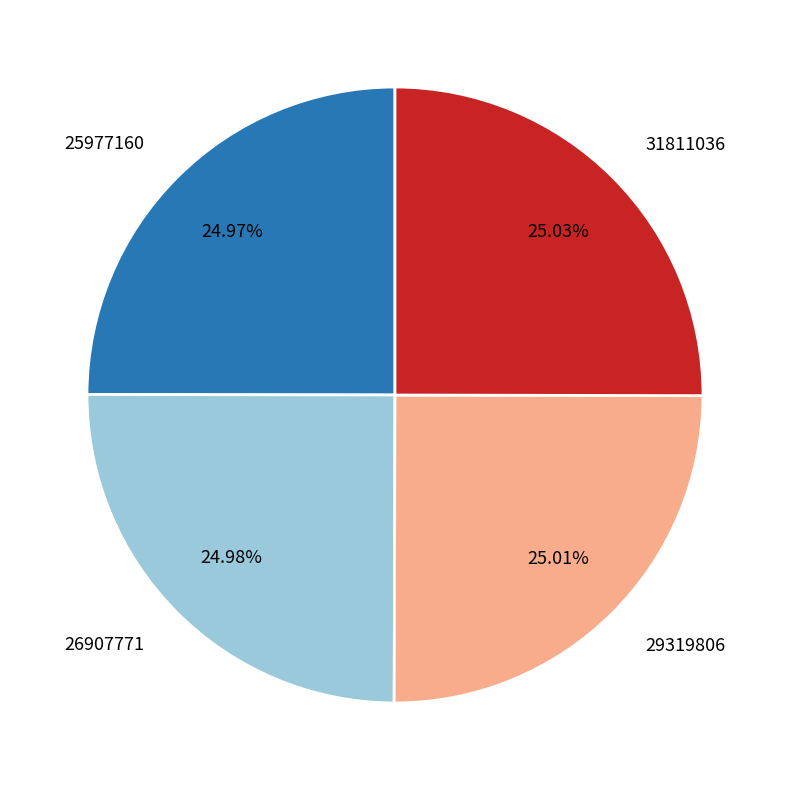

Approximately how many times larger is the value at 26907771 compared to 25977160?

1.0